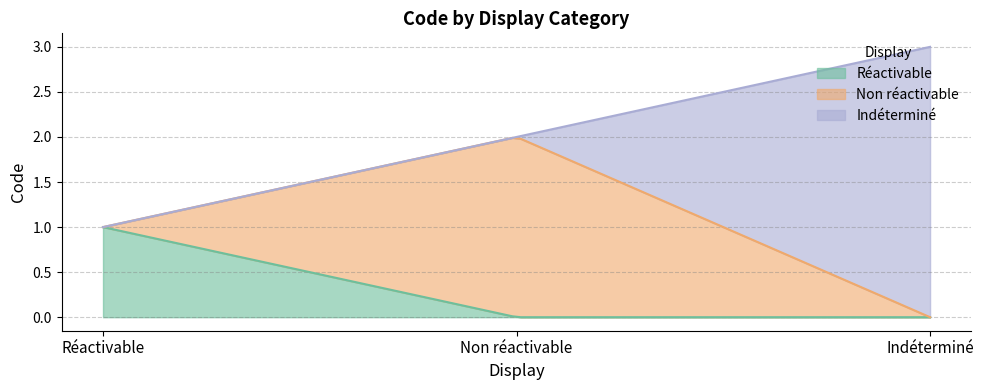

Which category has the highest value across all series?

Indéterminé